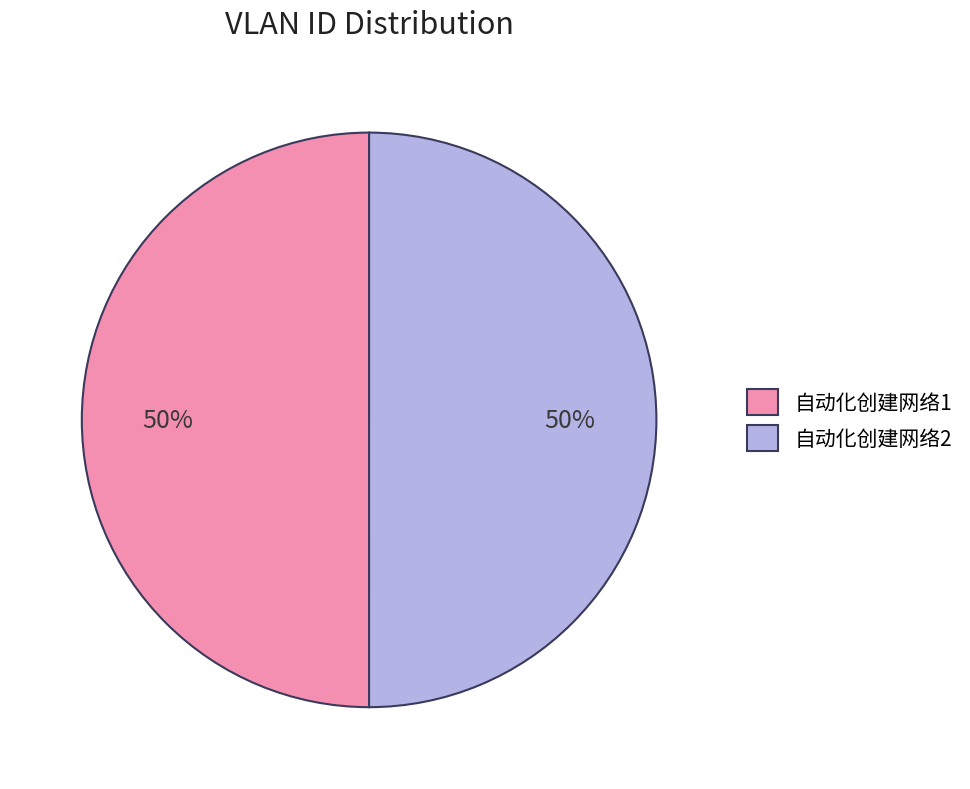

How many slices are in this pie chart?

2